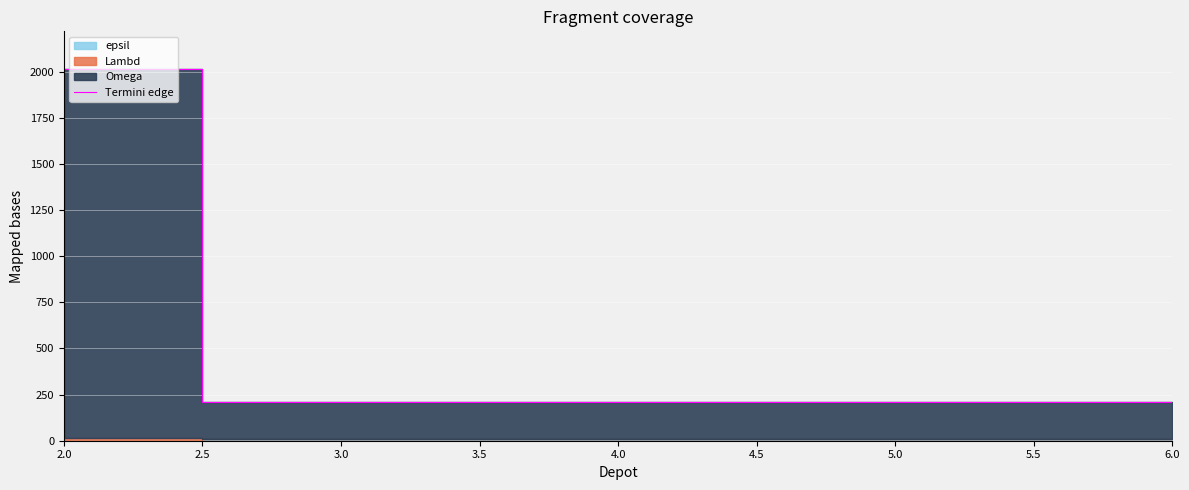

The value of Termini edge at 6.0 is 86. True or false?

False